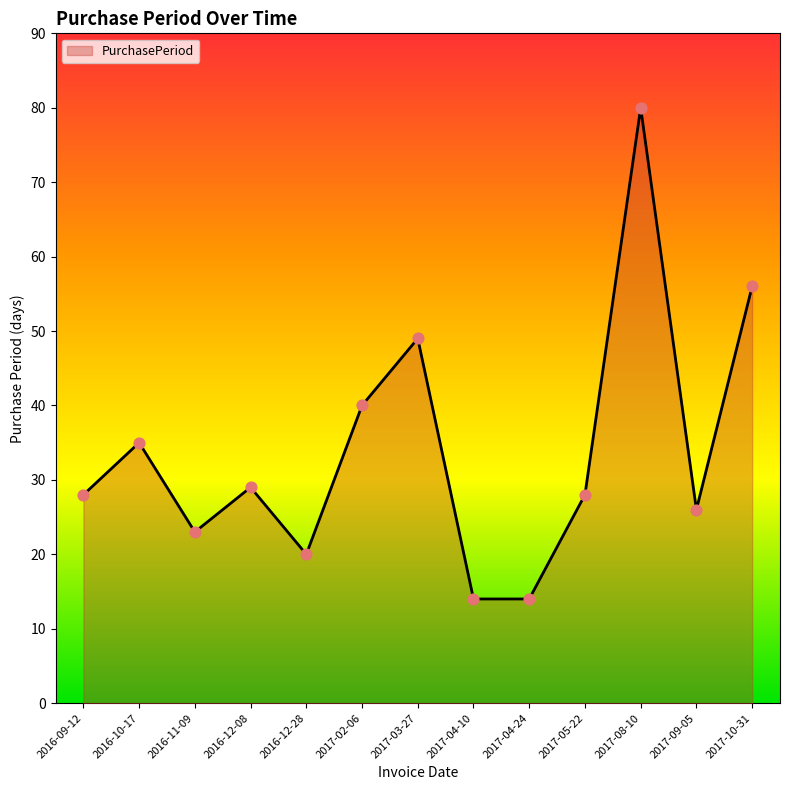

Which has a higher value, 2017-10-31 or 2017-04-24?

2017-10-31